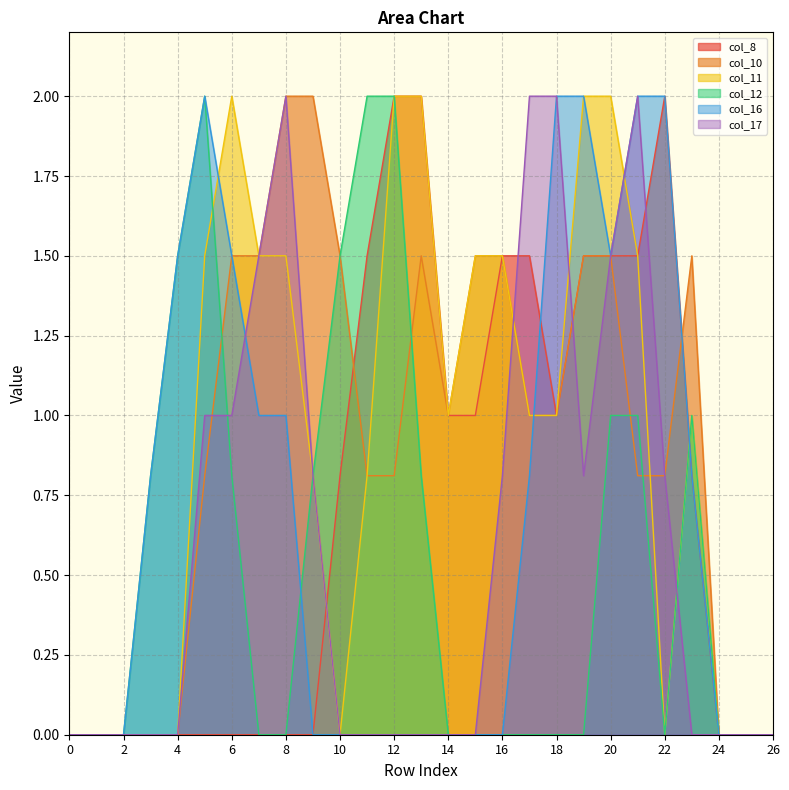

How many lines are shown in the chart?

6